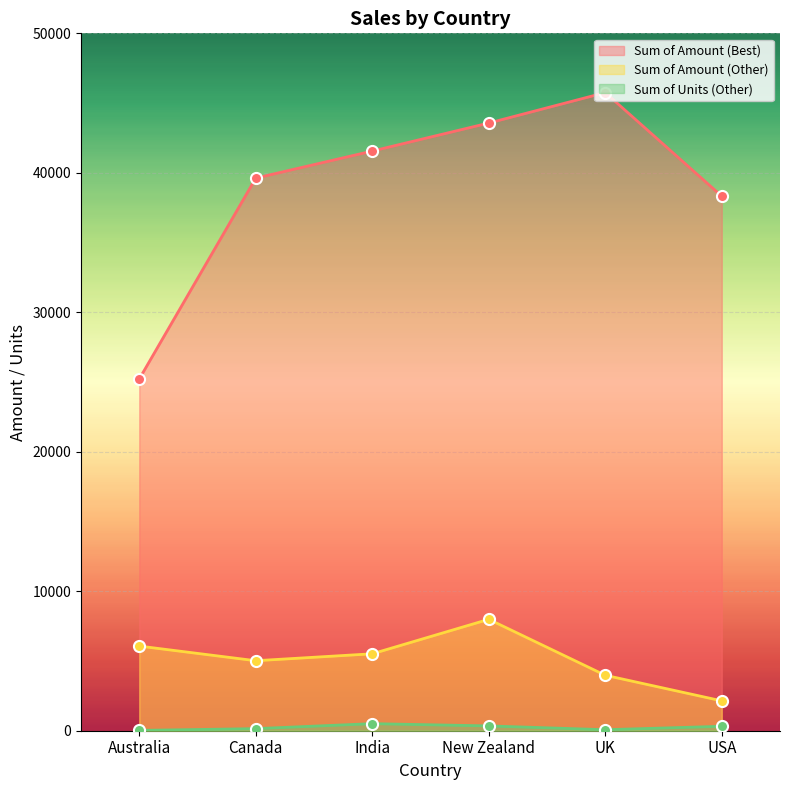

How many lines are shown in the chart?

3